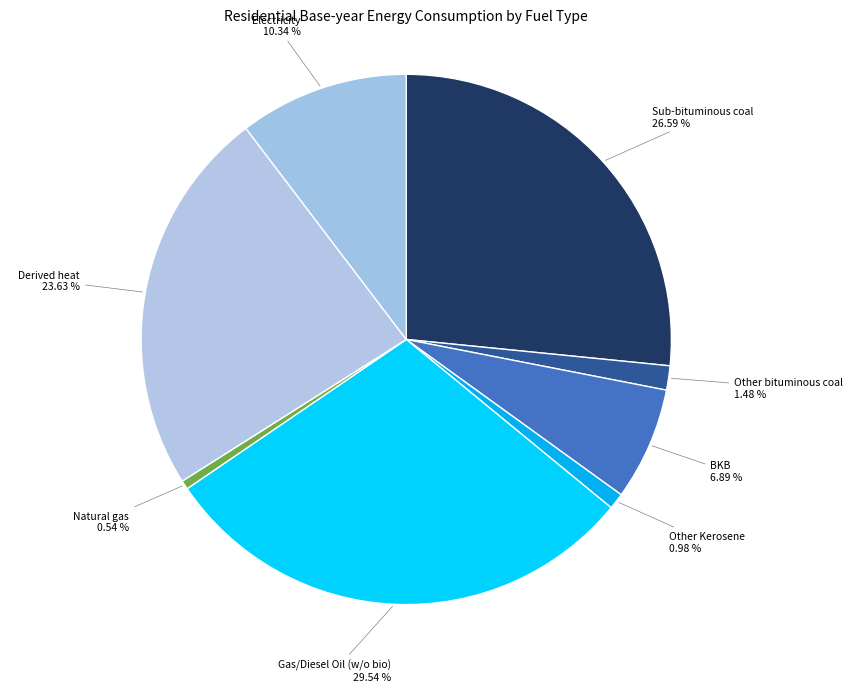

Which has a higher value, Sub-bituminous coal or Gas/Diesel Oil (w/o bio)?

Gas/Diesel Oil (w/o bio)